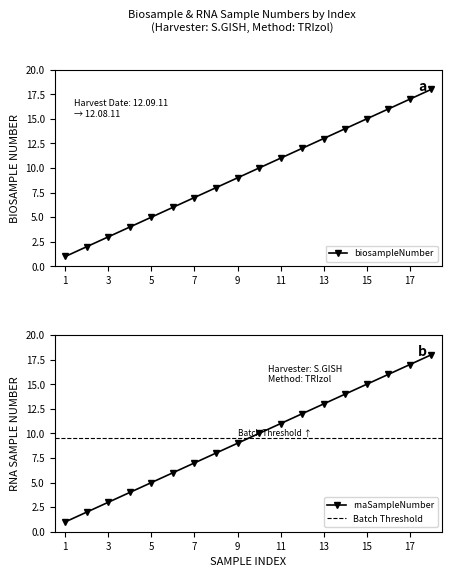

What is the total value across all series at 3?

6